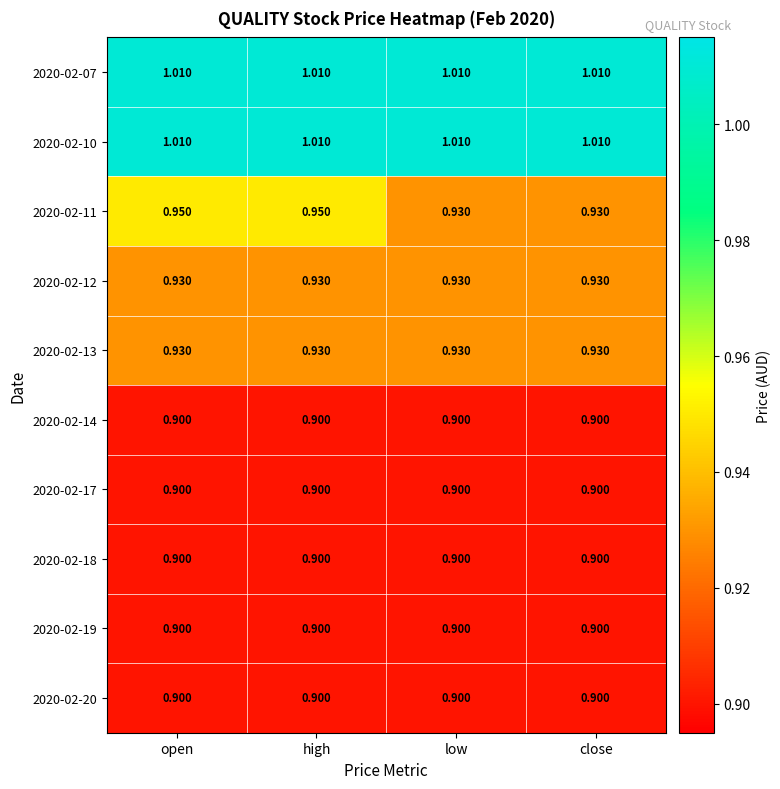

At which category is the sum across all series the highest?

open